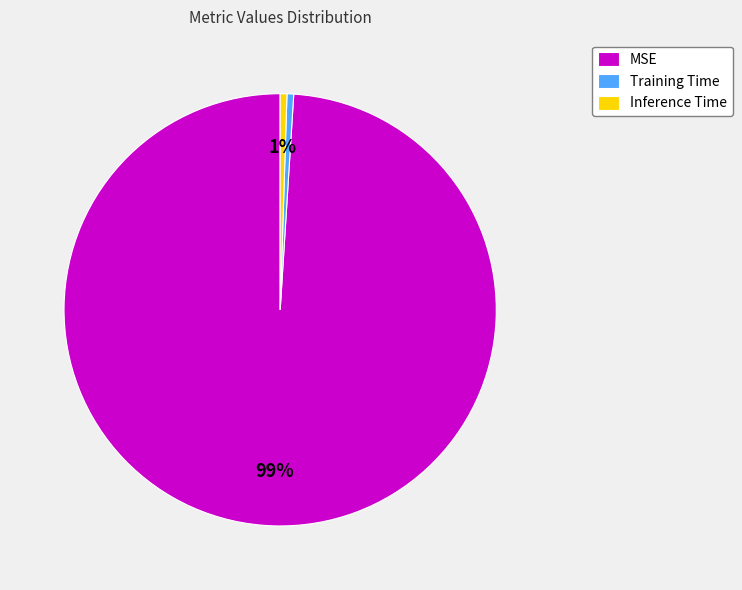

Which has a higher value, Inference Time or MSE?

MSE